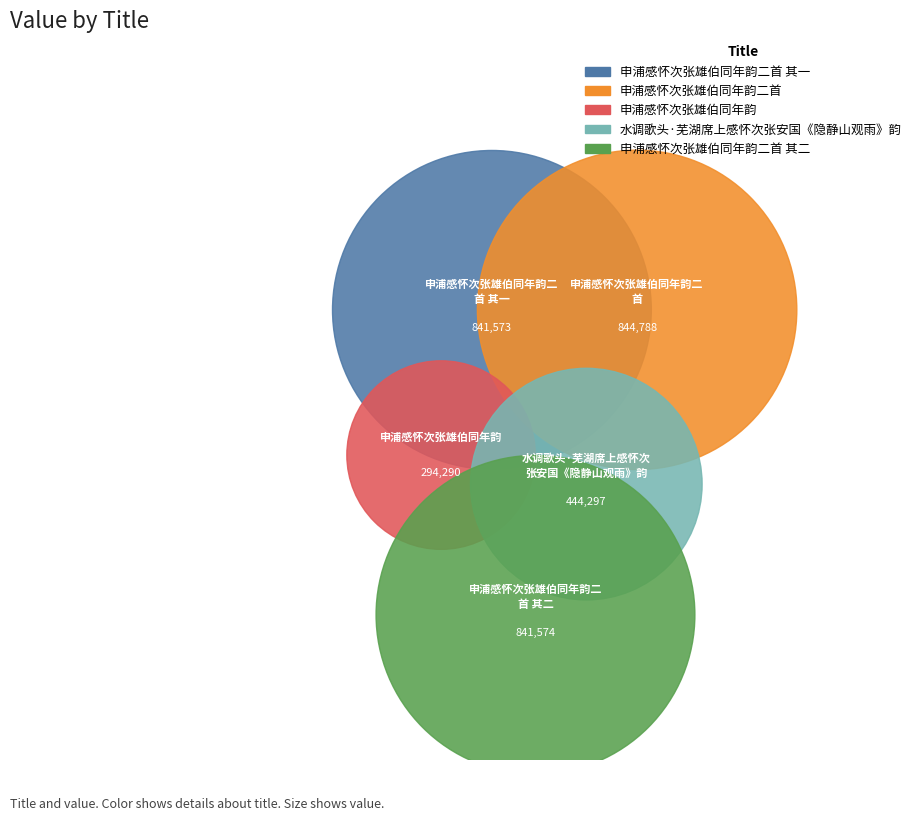

What percentage do 申浦感怀次张雄伯同年韵二首 其二 and 申浦感怀次张雄伯同年韵 together represent?

34.8%